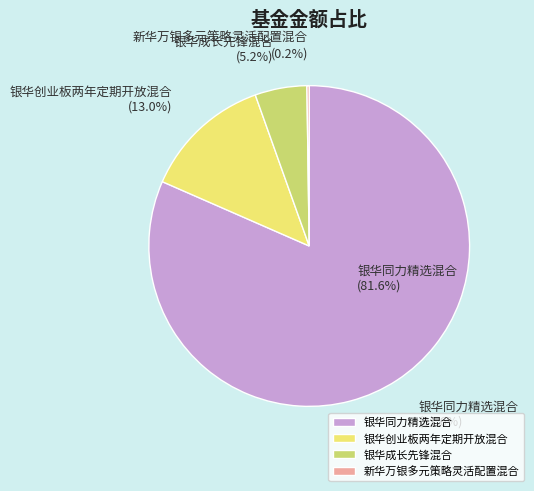

To the nearest percent, what is the difference between the largest and smallest slice percentages?

81%